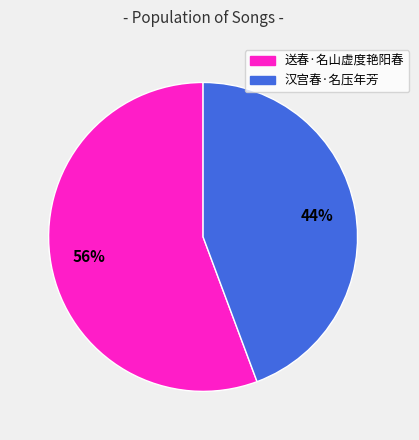

Which has a higher value, 汉宫春·名压年芳 or 送春·名山虚度艳阳春?

送春·名山虚度艳阳春